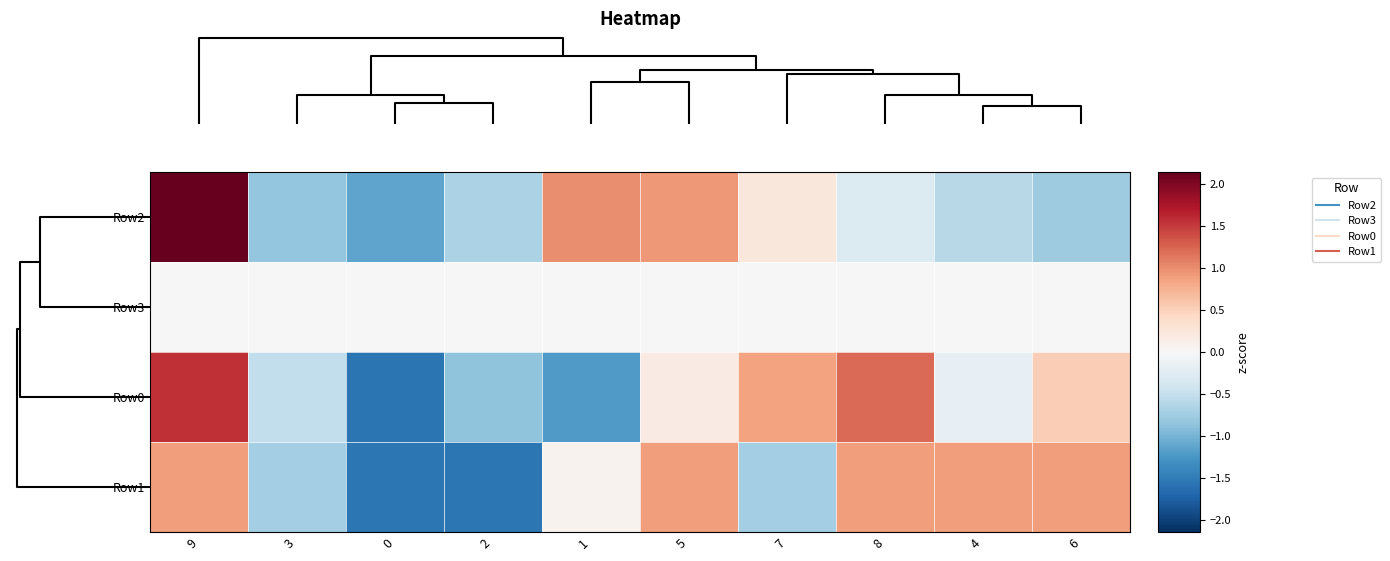

What is the difference between the highest and lowest values at 8?

1.5